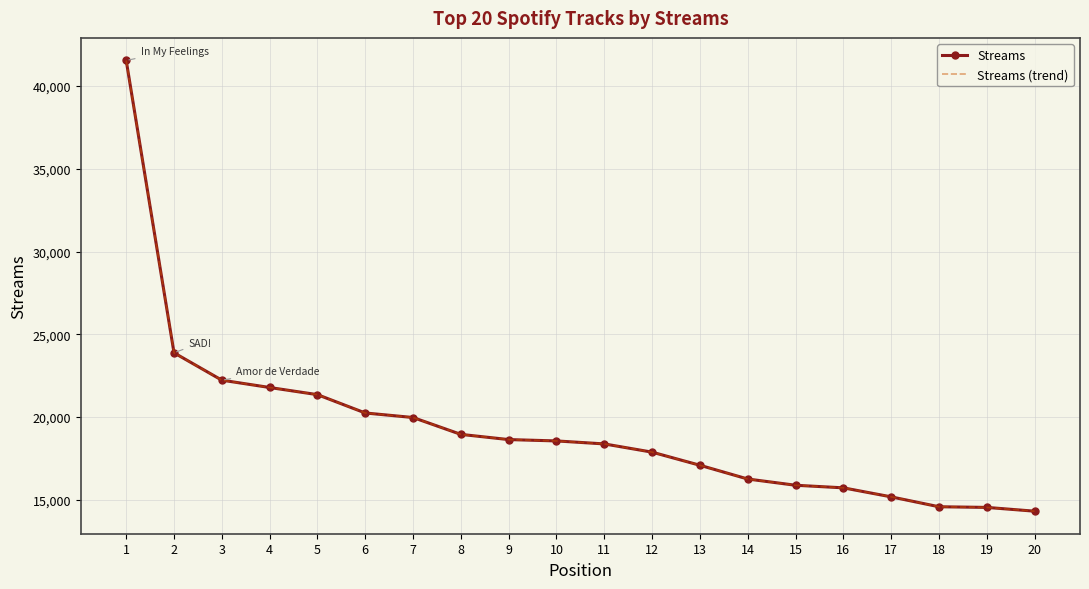

What is the sum of all Streams values?

386920